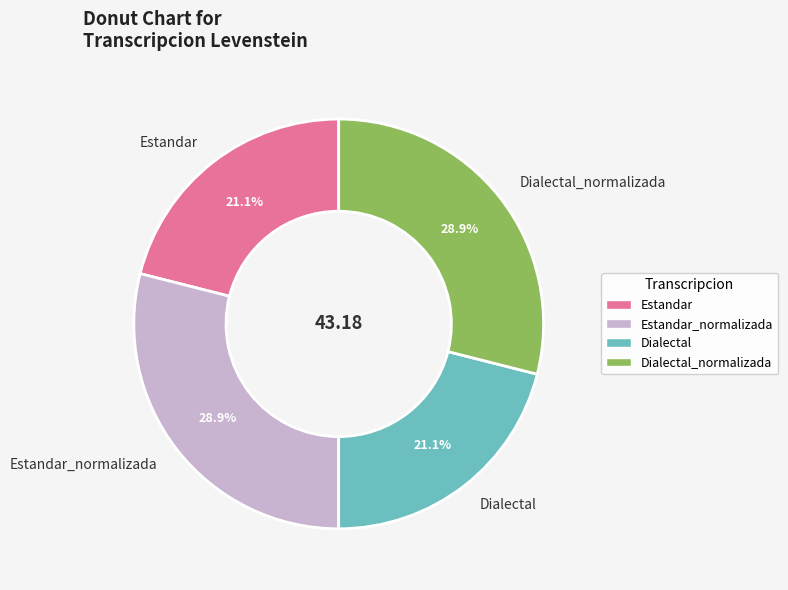

How much of the chart is everything except Dialectal?

78.9%